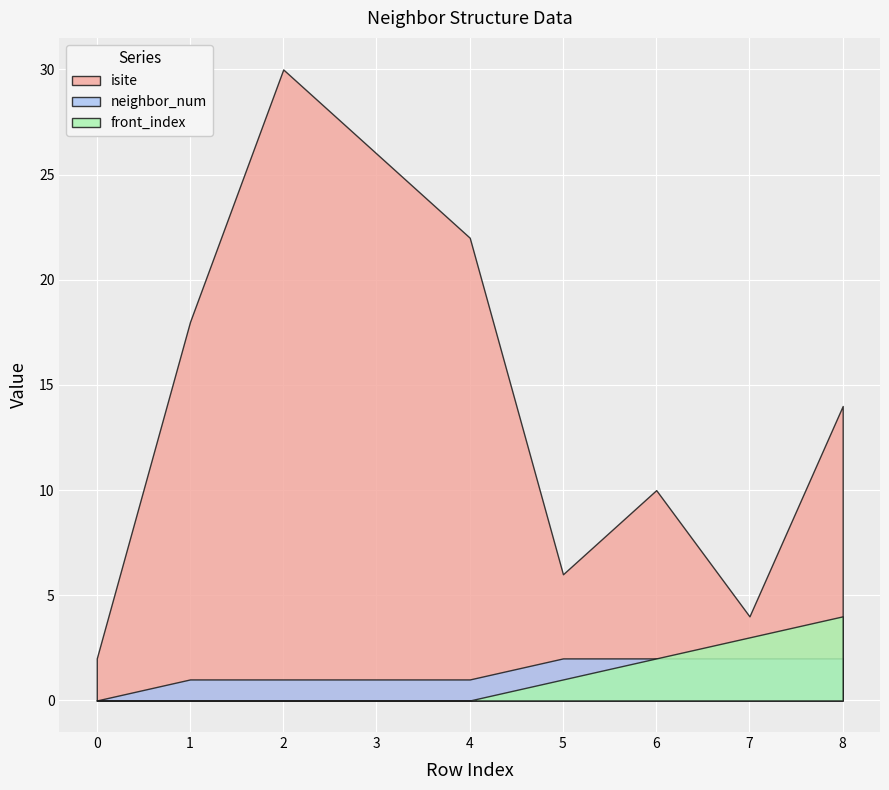

Where is the first local maximum for isite?

2